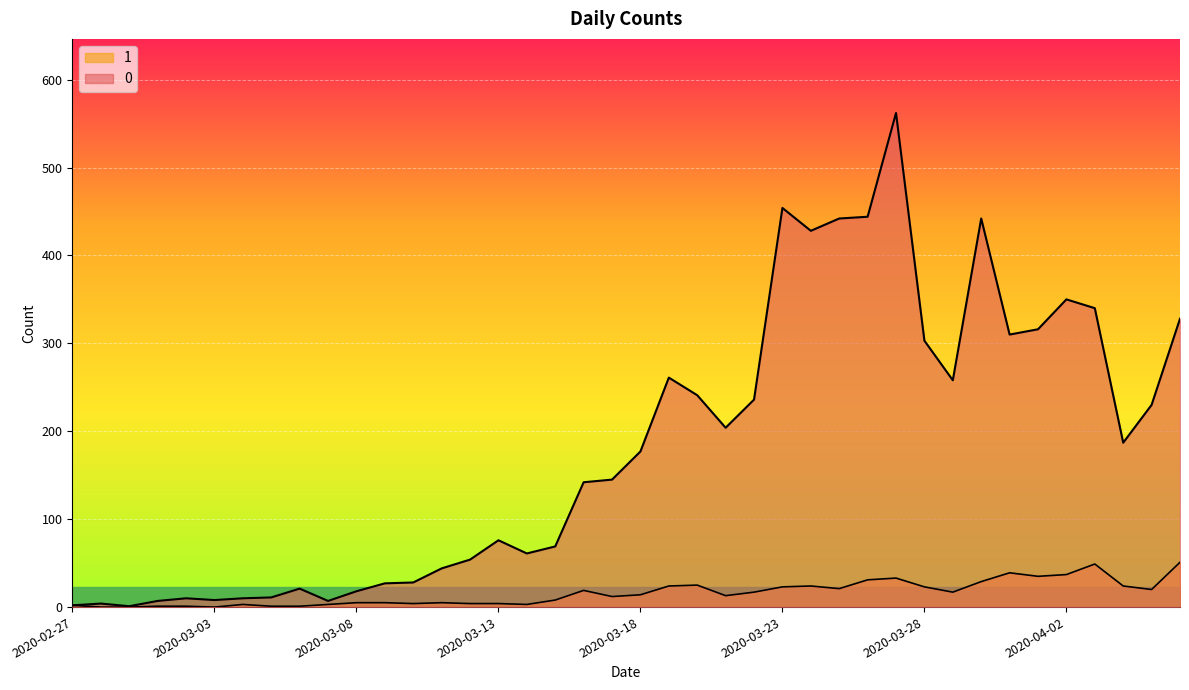

True or false: 0 and 1 cross at least once.

False